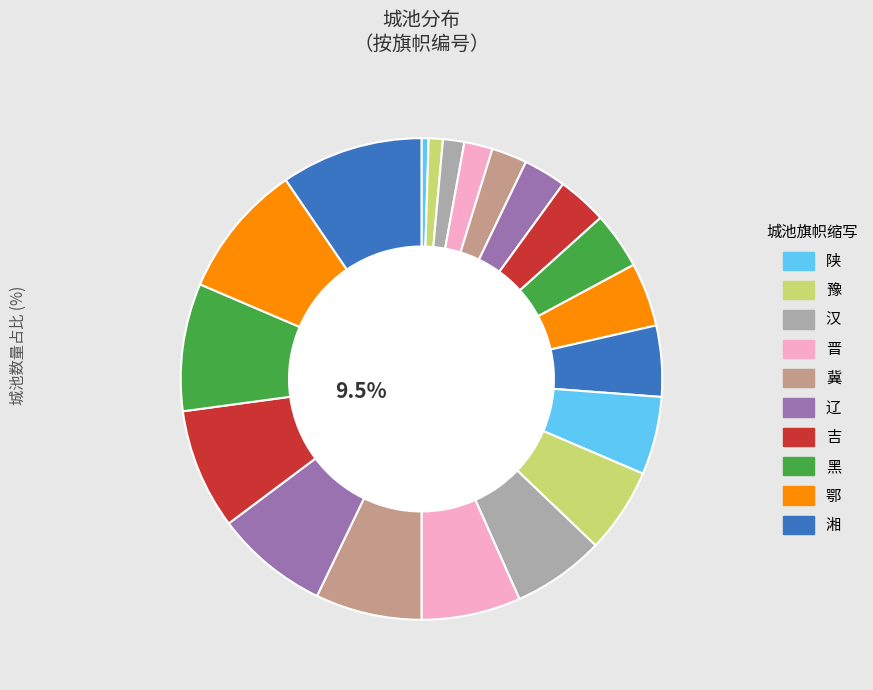

Rank the categories by value from highest to lowest.

陇, 滇, 黔, 渝, 川, 闽, 苏, 浙, 赣, 皖, 湘, 鄂, 黑, 吉, 辽, 冀, 晋, 汉, 豫, 陕